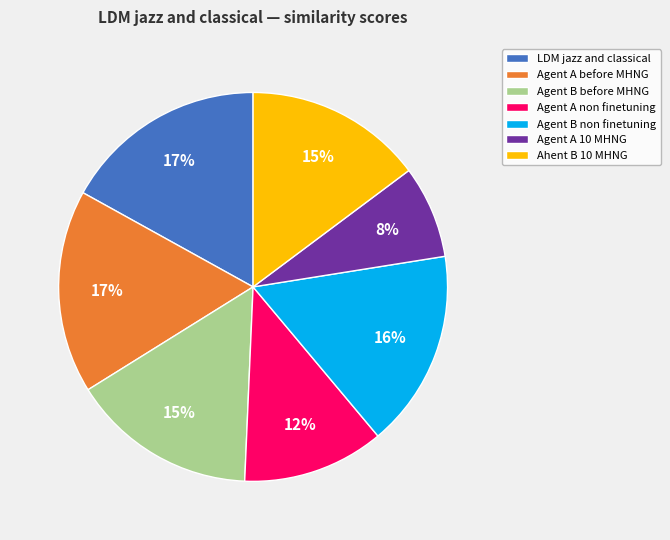

Combined, do Agent A non finetuning and LDM jazz and classical account for over 50%?

No